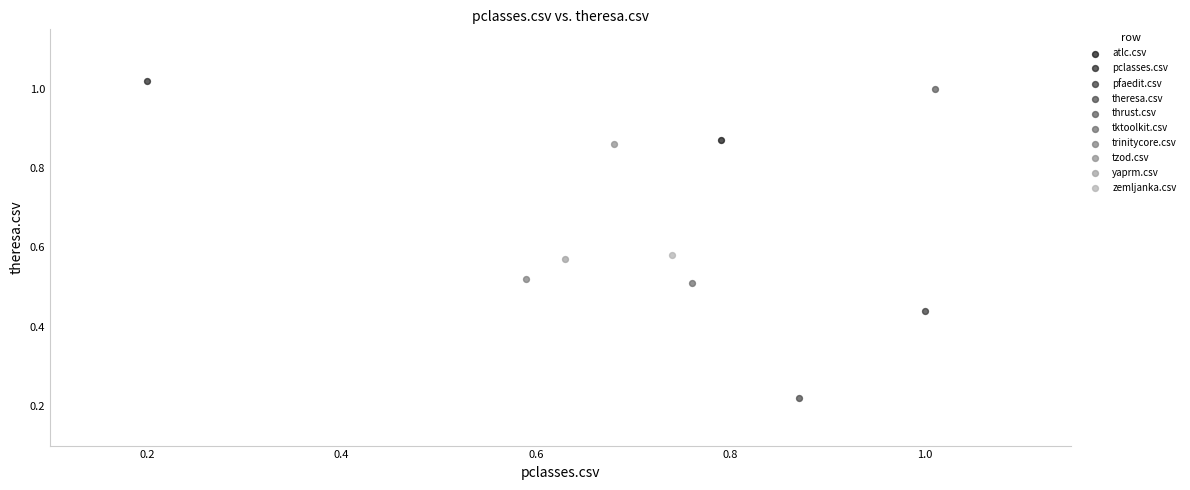

What are all the series names shown in the legend?

atlc.csv, pclasses.csv, pfaedit.csv, theresa.csv, thrust.csv, tktoolkit.csv, trinitycore.csv, tzod.csv, yaprm.csv, zemljanka.csv